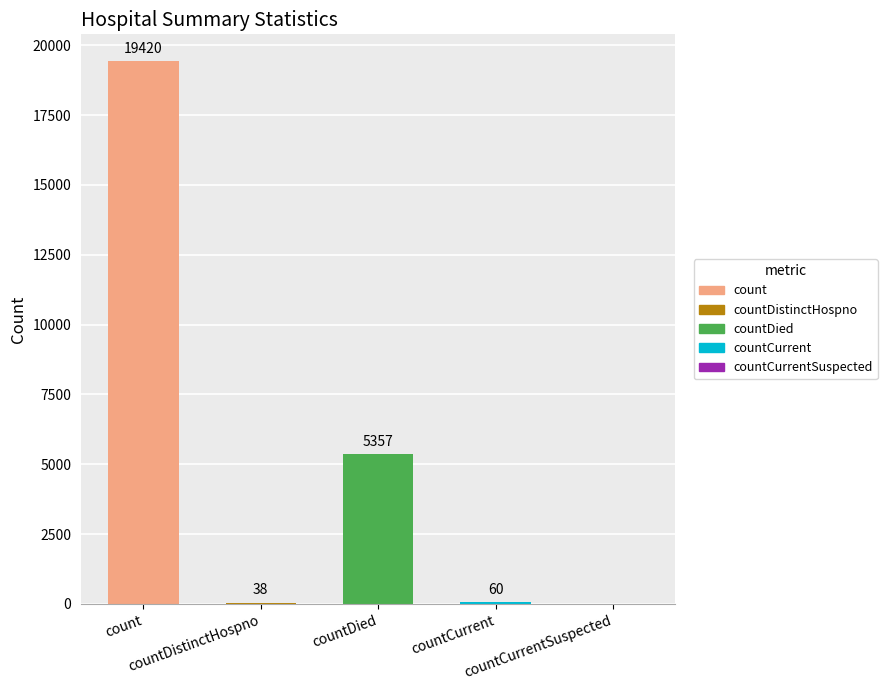

What is the maximum value shown in the chart?

19420